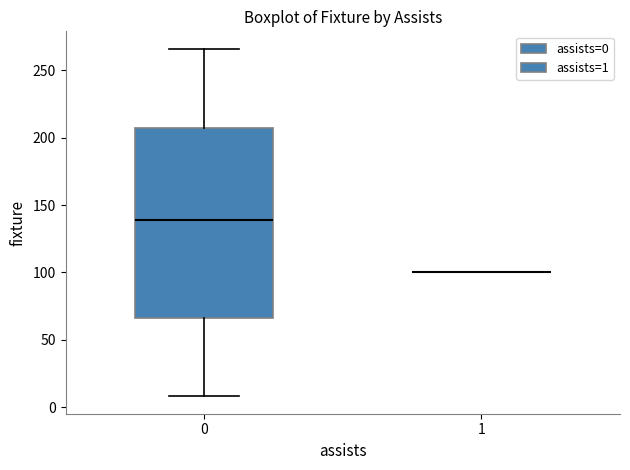

Which box is the tallest, from its lower edge to its upper edge?

0